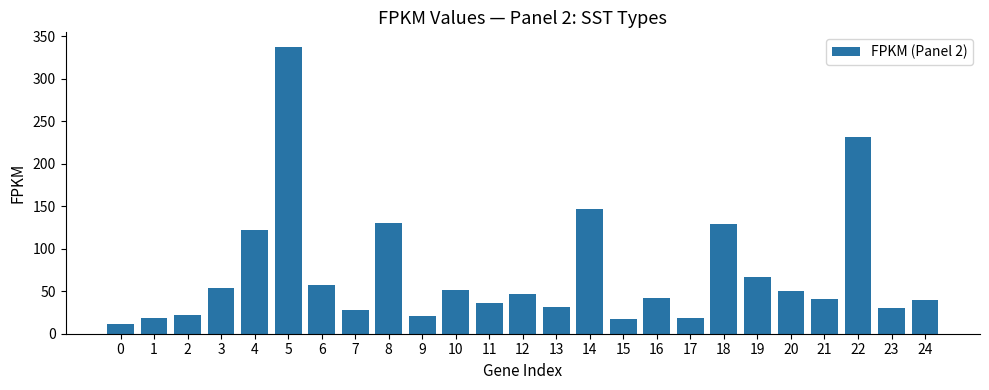

At which label does the data first exceed 42?

3